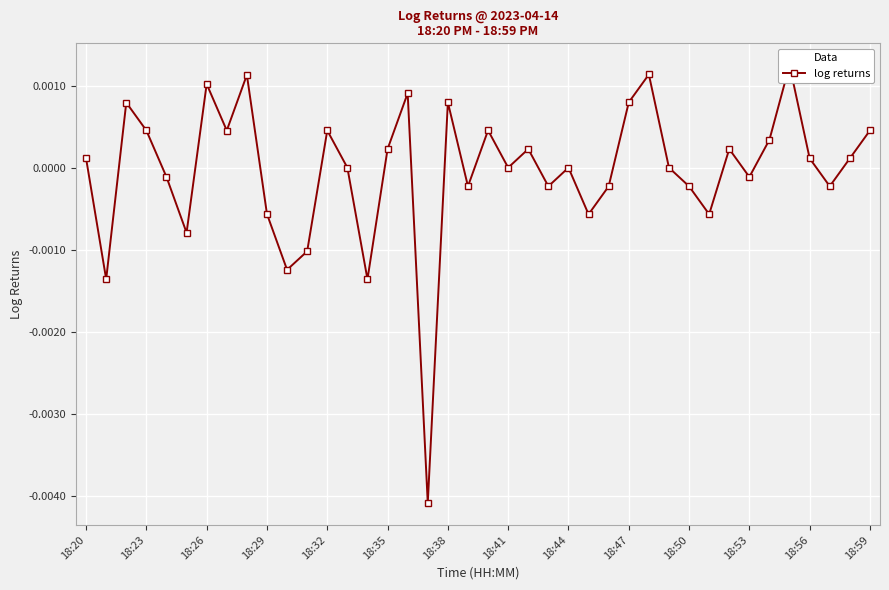

Count the number of data series in this chart.

1